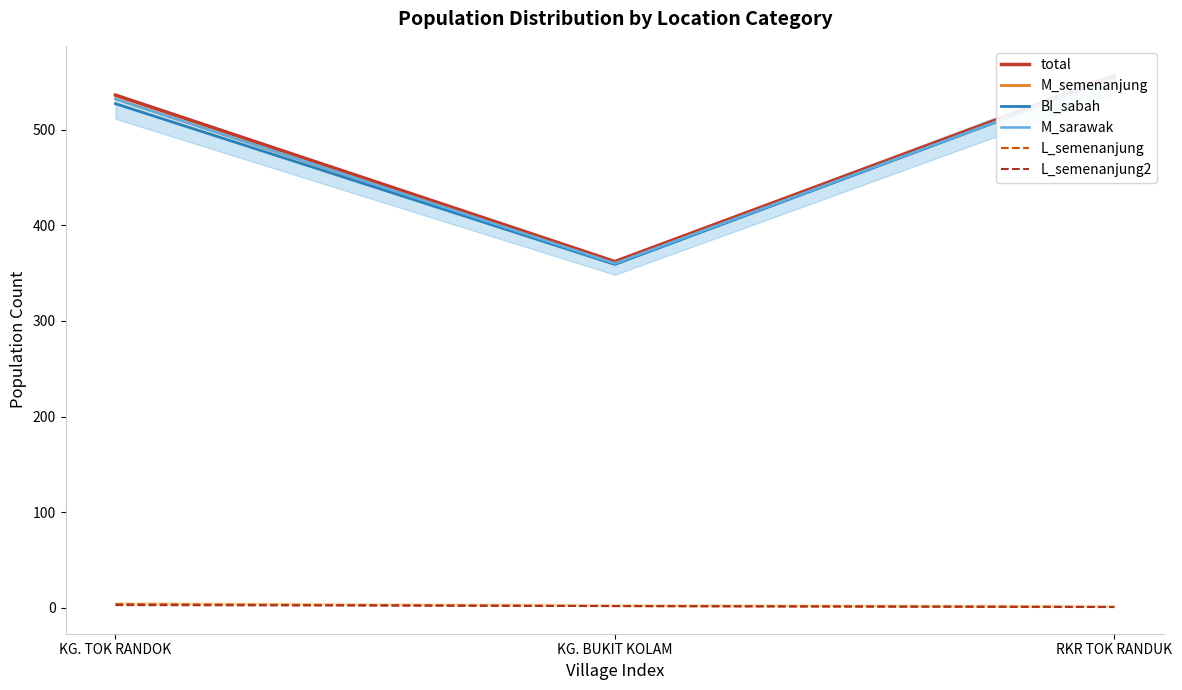

At how many categories does at least one series exceed 537?

1